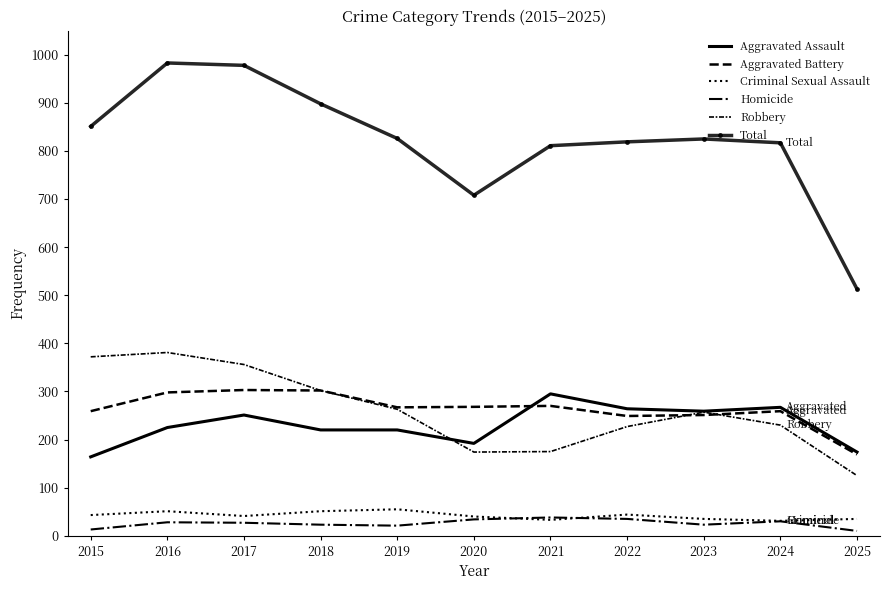

Which category has the highest value across all series?

2016